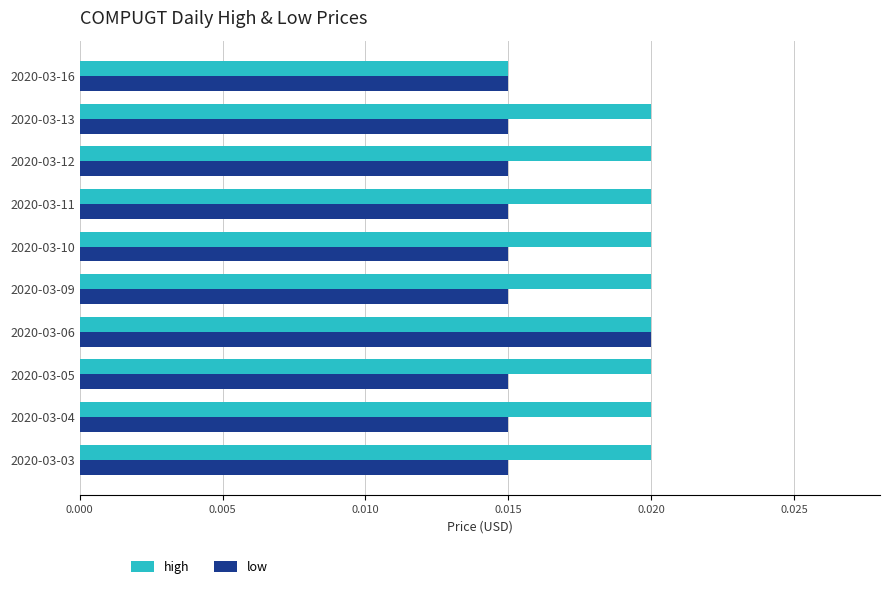

Which series has the largest total across all categories?

high